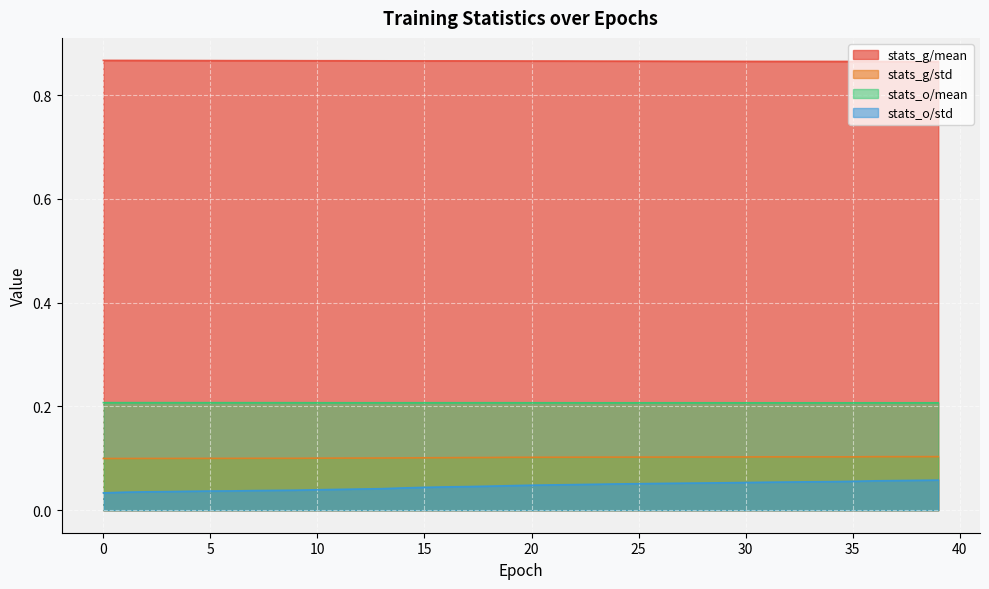

Is the value of stats_g/std at 39 greater than the value of stats_g/mean at 5?

No